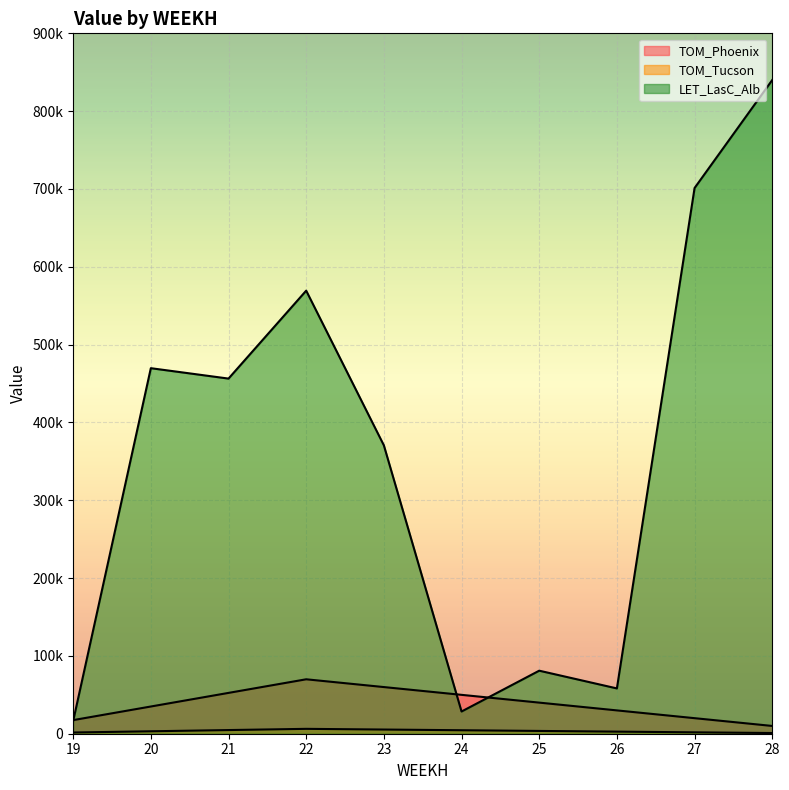

What is the greatest value displayed?

840000.0